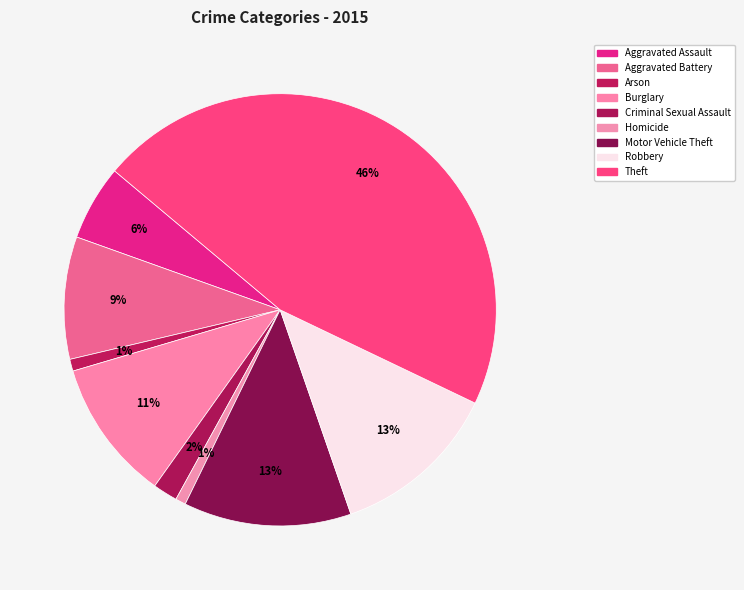

Combined, do Motor Vehicle Theft and Burglary account for over 50%?

No